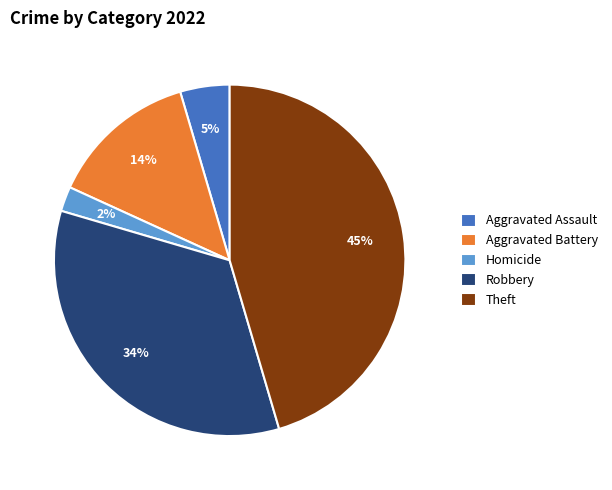

Which has a higher value, Robbery or Aggravated Assault?

Robbery